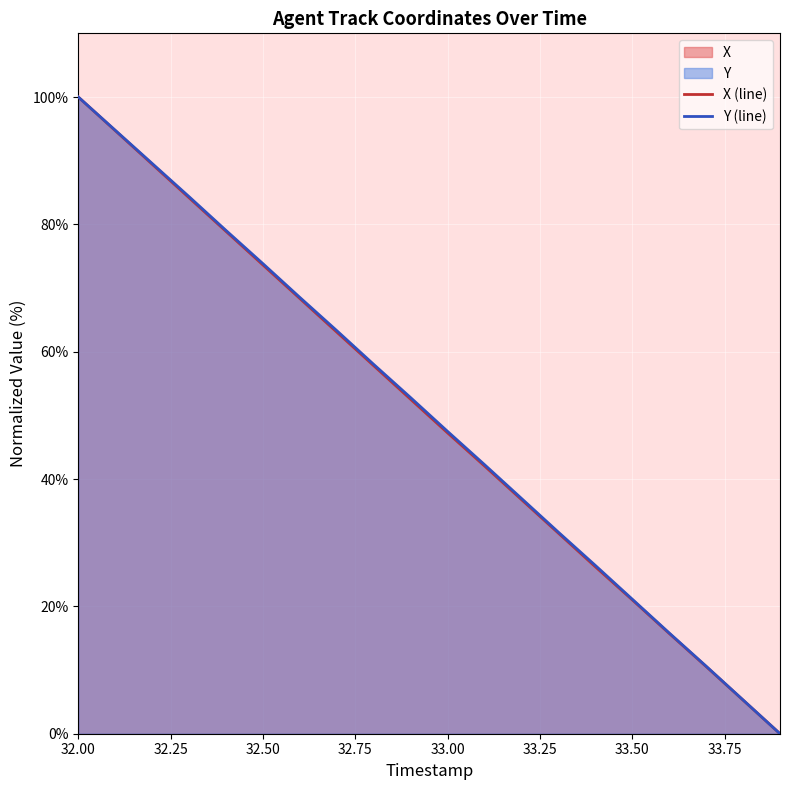

Which category has the highest value across all series?

32.00